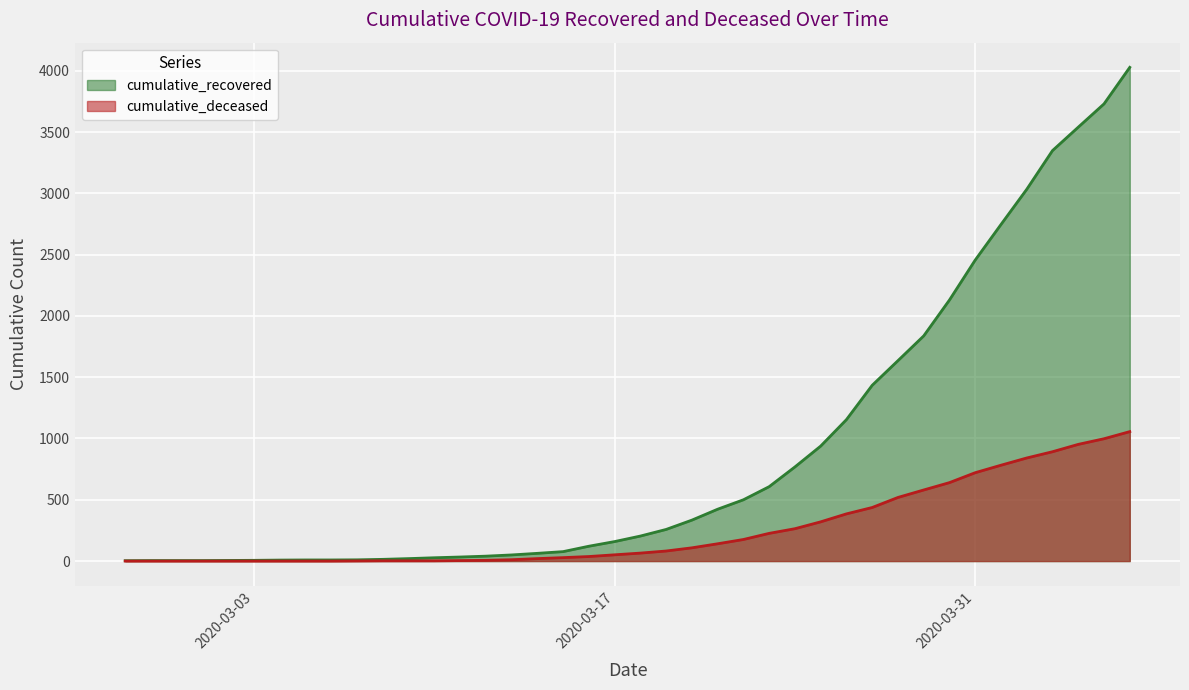

Reading left to right, list all the values displayed in this chart.

cumulative_recovered: 2020-02-27=3	2020-02-28=4	2020-02-29=4	2020-03-01=4	2020-03-02=5	2020-03-03=6	2020-03-04=8	2020-03-05=9	2020-03-06=9	2020-03-07=10	2020-03-08=14	2020-03-09=20	2020-03-10=27	2020-03-11=33	2020-03-12=40	2020-03-13=50	2020-03-14=63	2020-03-15=77	2020-03-16=121	2020-03-17=159	2020-03-18=204	2020-03-19=258	2020-03-20=334	2020-03-21=423	2020-03-22=500	2020-03-23=607	2020-03-24=768	2020-03-25=938	2020-03-26=1154	2020-03-27=1434	2020-03-28=1635	2020-03-29=1837	2020-03-30=2130	2020-03-31=2456	2020-04-01=2746	2020-04-02=3033	2020-04-03=3349	2020-04-04=3540	2020-04-05=3730	2020-04-06=4028
cumulative_deceased: 2020-02-27=0	2020-02-28=0	2020-02-29=0	2020-03-01=0	2020-03-02=0	2020-03-03=0	2020-03-04=0	2020-03-05=0	2020-03-06=0	2020-03-07=1	2020-03-08=2	2020-03-09=2	2020-03-10=2	2020-03-11=4	2020-03-12=6	2020-03-13=11	2020-03-14=20	2020-03-15=28	2020-03-16=37	2020-03-17=51	2020-03-18=65	2020-03-19=82	2020-03-20=108	2020-03-21=141	2020-03-22=176	2020-03-23=226	2020-03-24=264	2020-03-25=320	2020-03-26=385	2020-03-27=437	2020-03-28=519	2020-03-29=580	2020-03-30=640	2020-03-31=721	2020-04-01=782	2020-04-02=841	2020-04-03=892	2020-04-04=952	2020-04-05=998	2020-04-06=1056